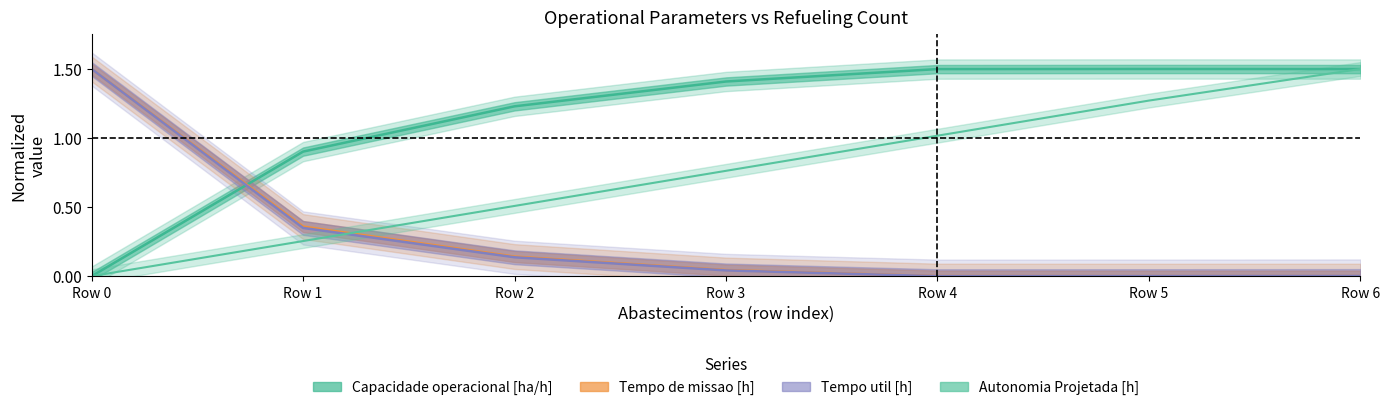

Between Row 5 and Row 4, which is larger?

Row 5